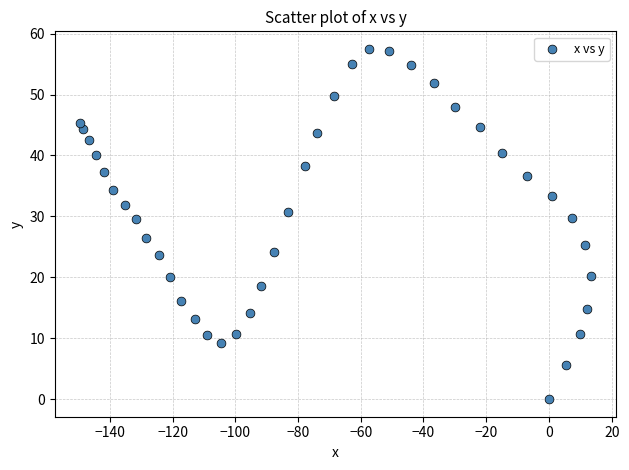

What is the range of Y values (max minus min)?

57.5